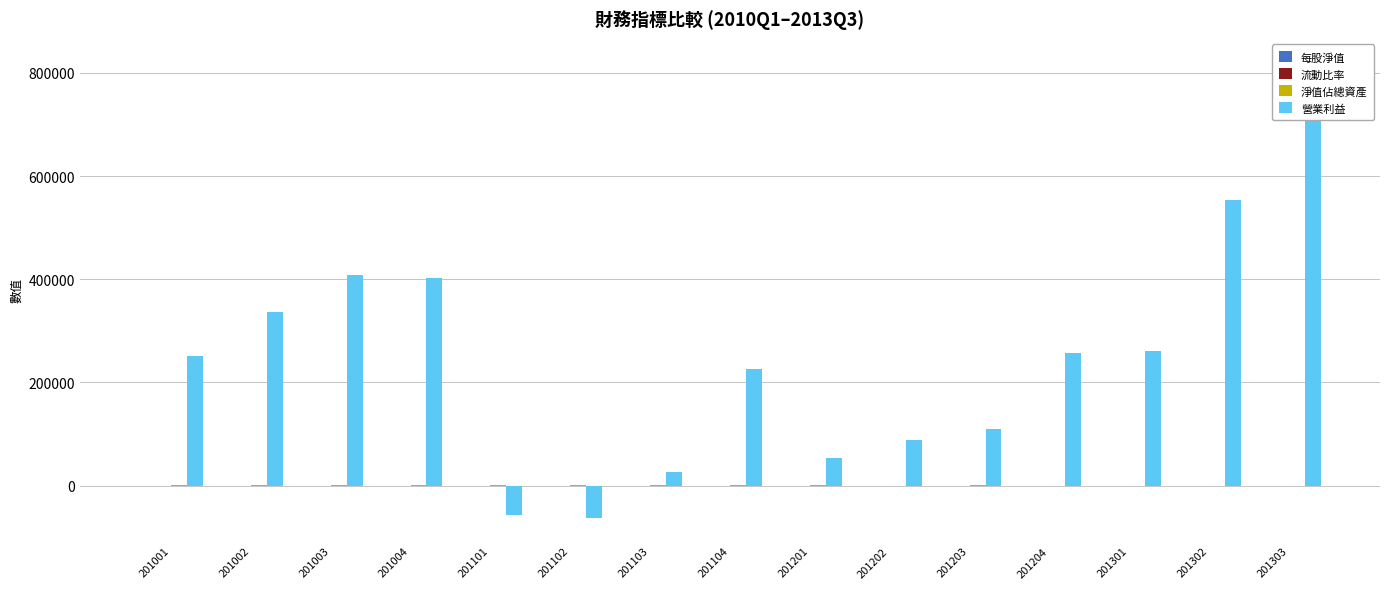

Where is 每股淨值 nearest to the value 26?

201203